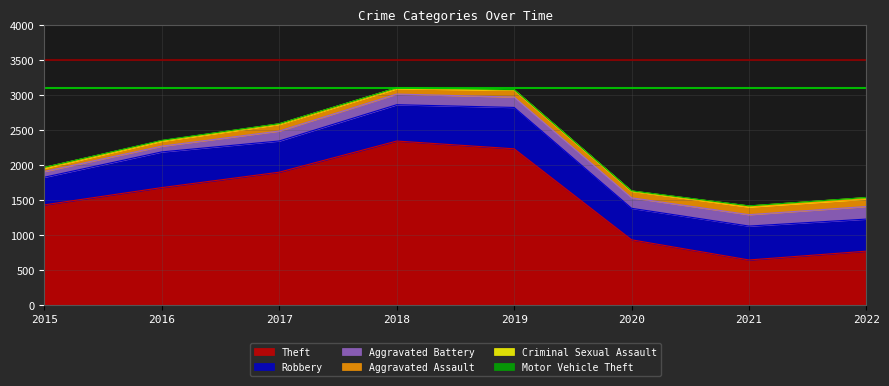

What is the value of the Motor Vehicle Theft point at the 1st from the left?

1